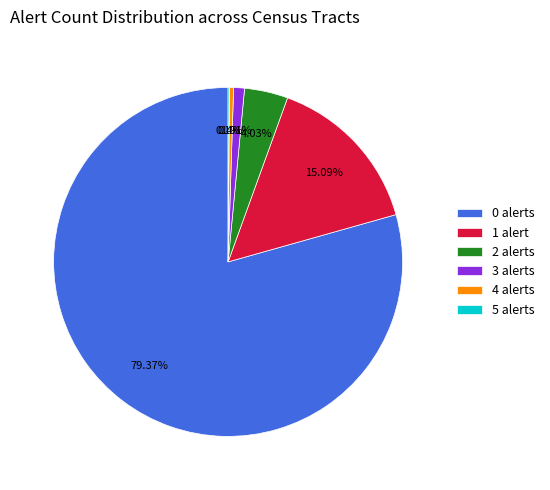

What is the ratio of the value at 3 alerts to the value at 4 alerts?

2.7